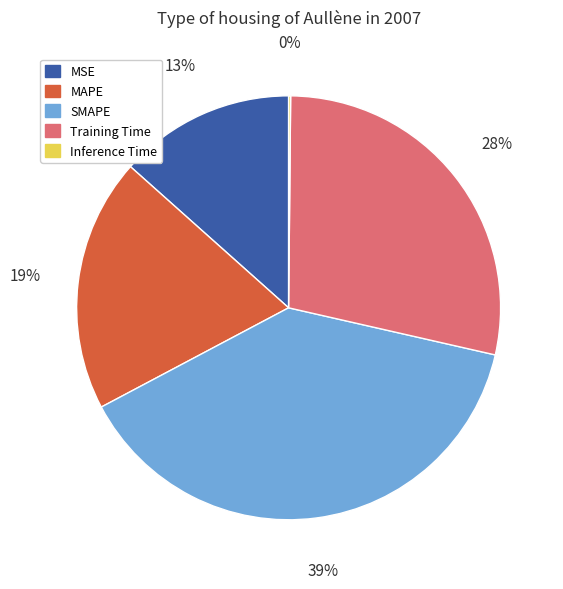

Is there a majority slice in this chart?

No